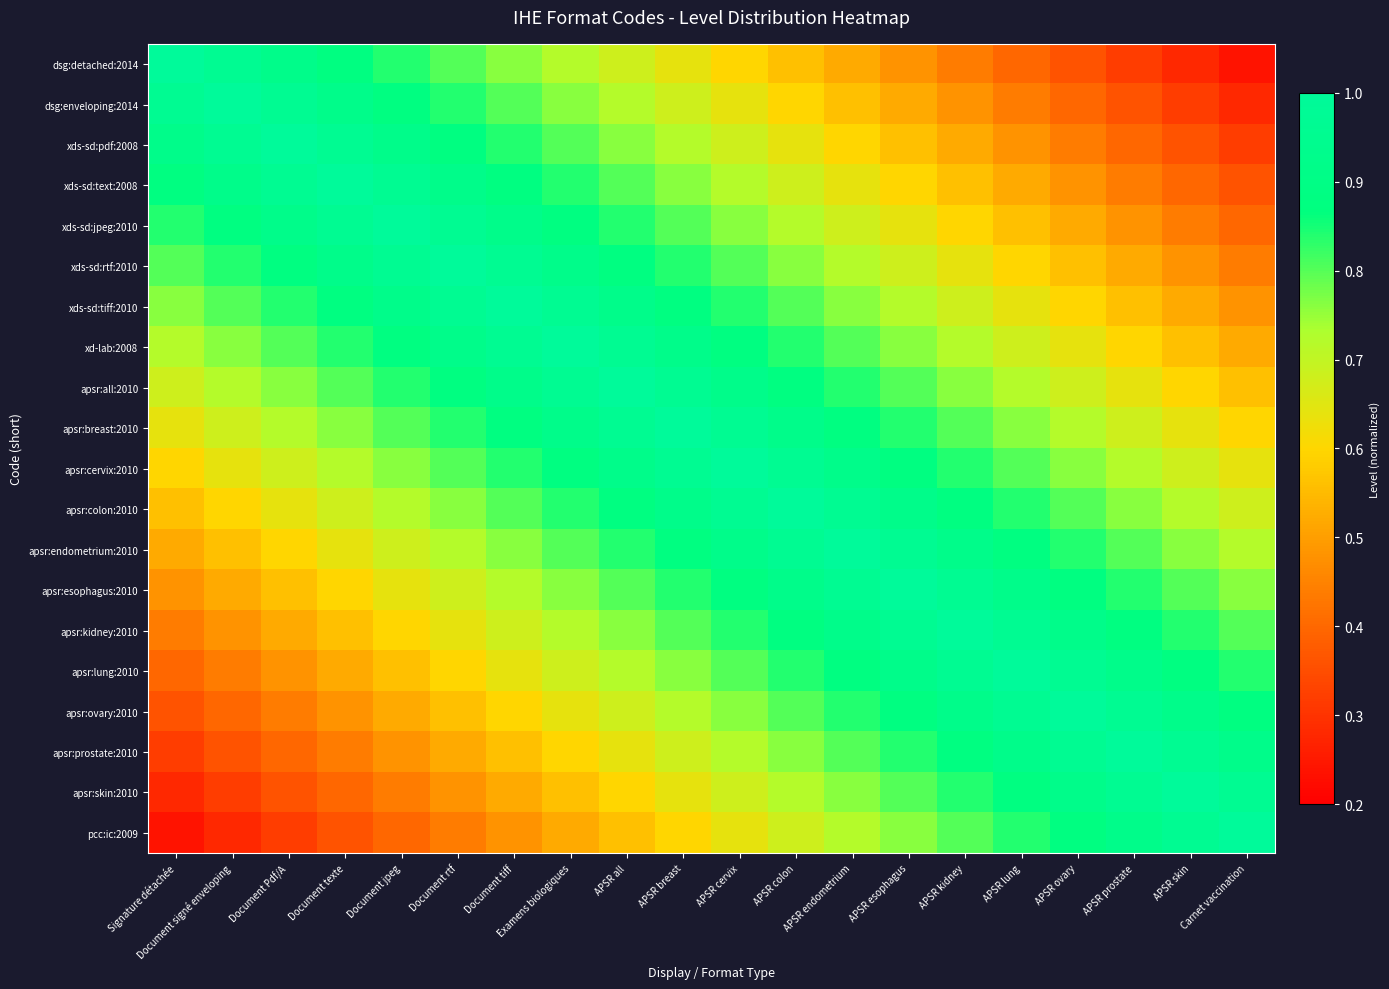

Which series has the largest range (max minus min)?

dsg:detached:2014